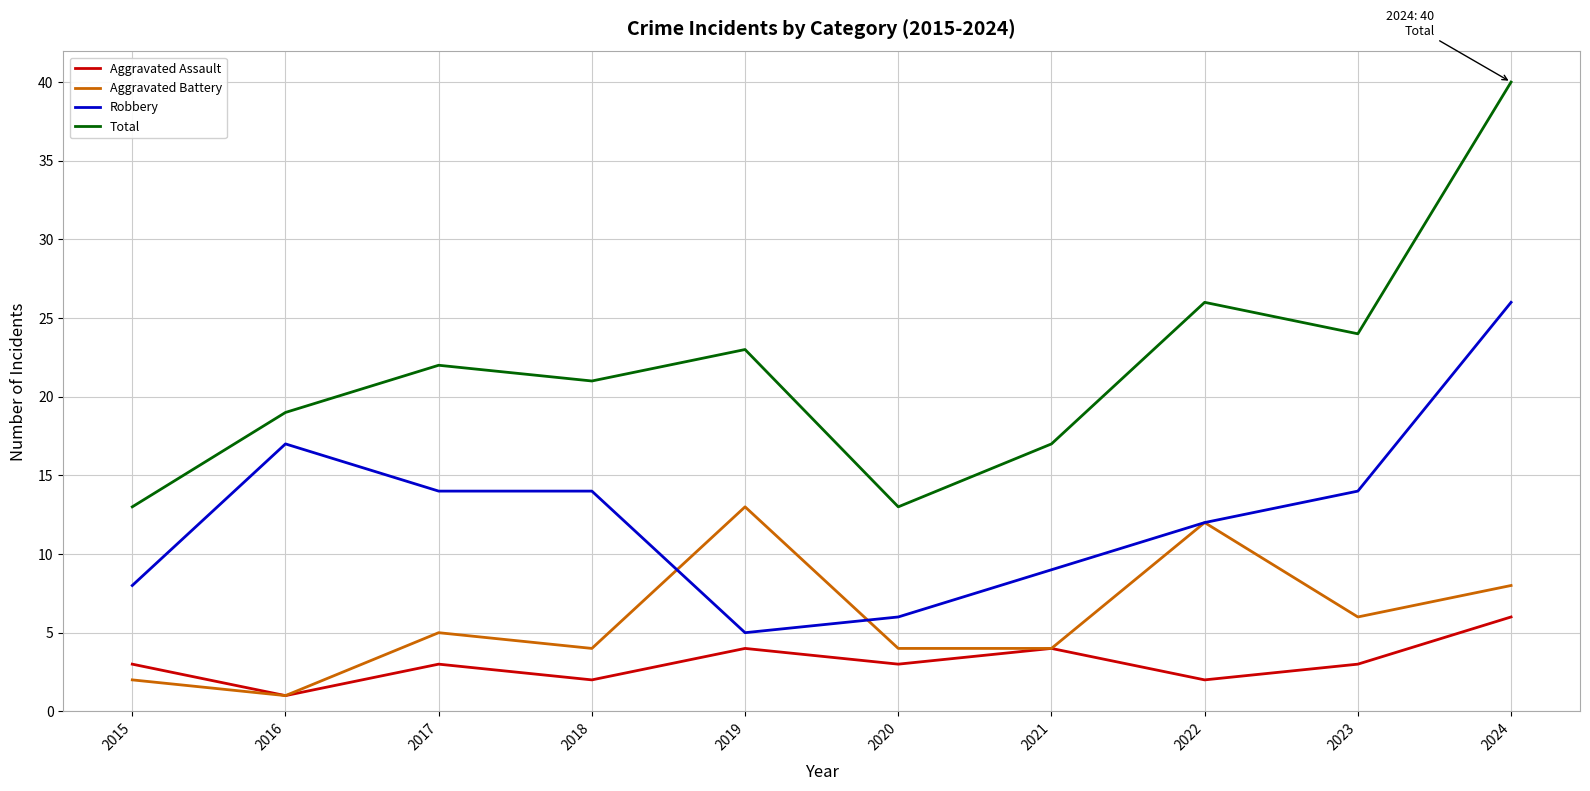

What are all the series names shown in the legend?

Aggravated Assault, Aggravated Battery, Robbery, Total